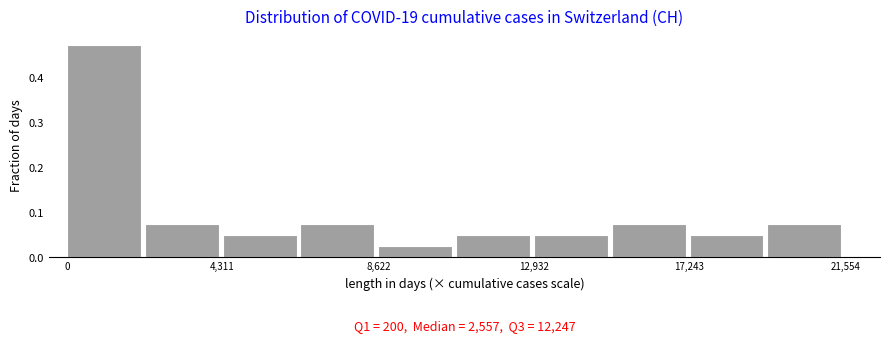

Which range on the x-axis has the tallest bar?

0 to 2000